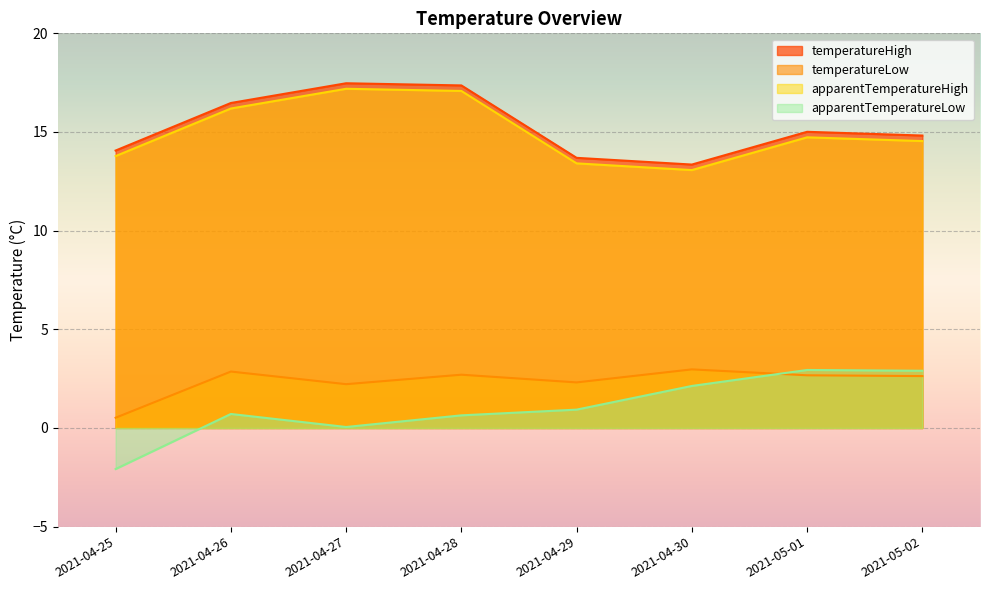

What position from the left is 2021-04-25?

1